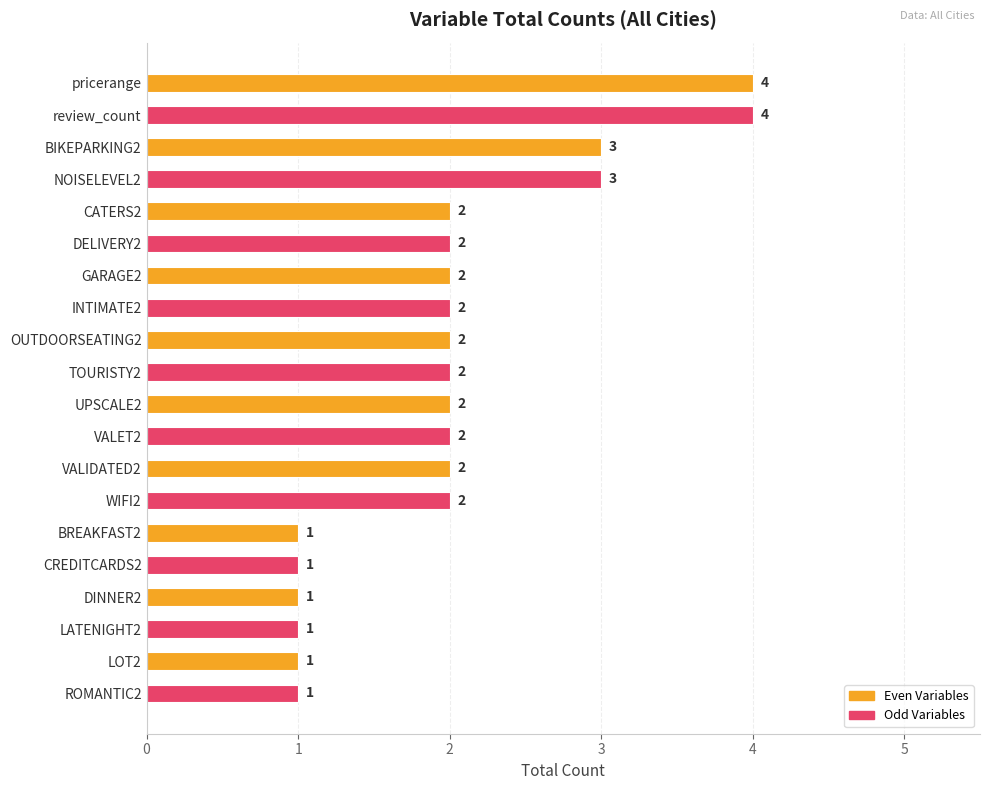

Does the chart contain any negative values?

No